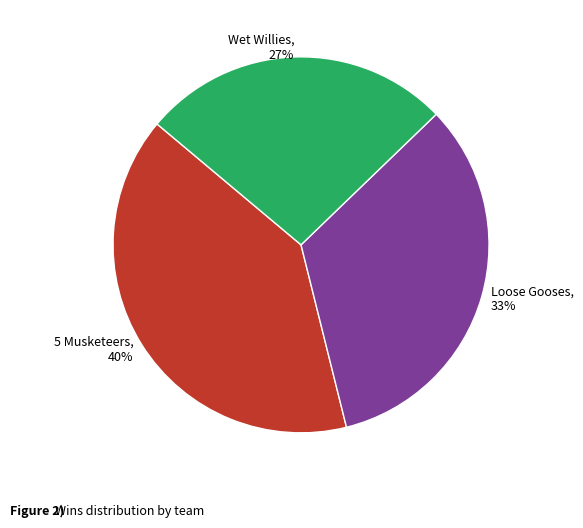

To the nearest percent, what portion does Wet Willies represent?

27%